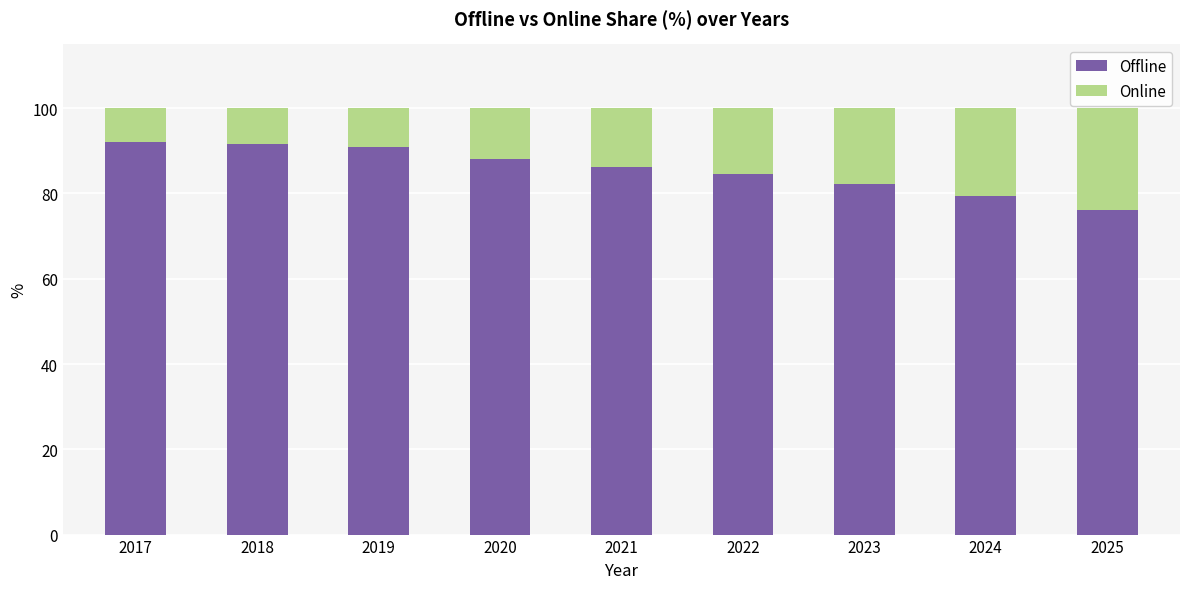

Reading left to right, what are the values for Offline?

92.1	91.5	90.9	88.1	86.3	84.5	82.2	79.5	76.2